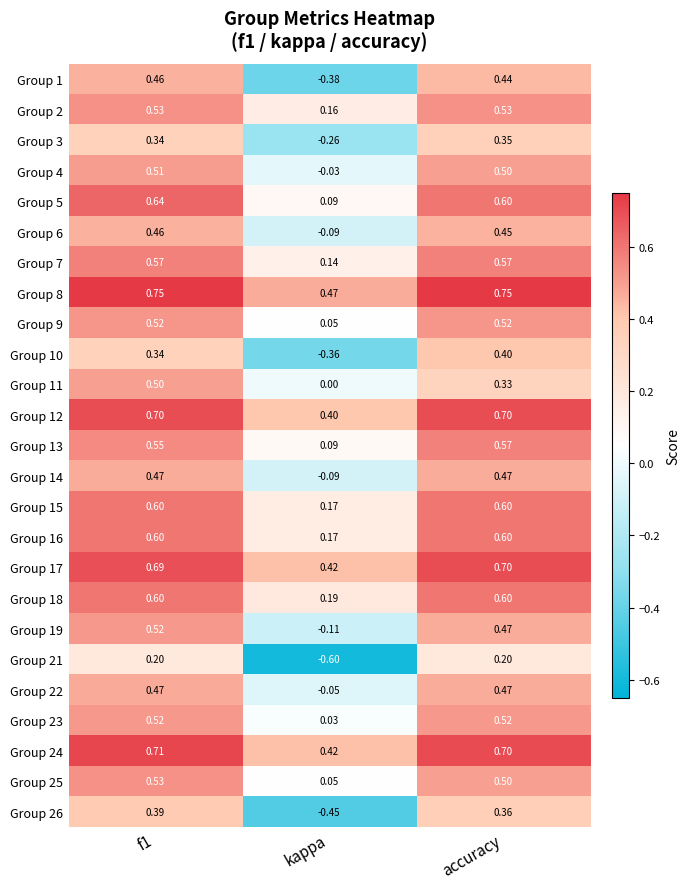

At which label is Group 16 closest to 0?

kappa